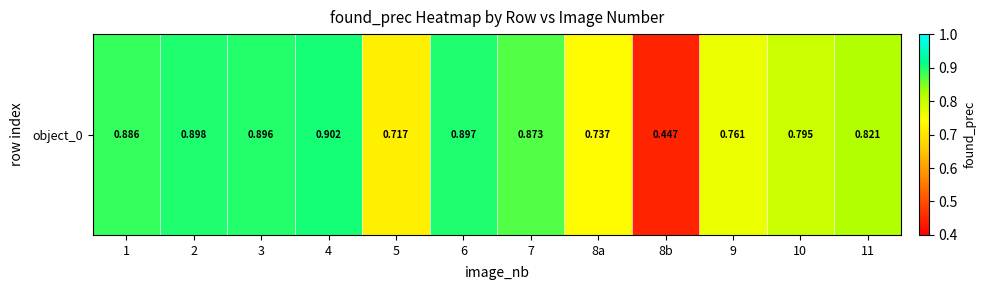

List the labels in order of value, smallest first.

8b, 5, 8a, 9, 10, 11, 7, 1, 3, 6, 2, 4